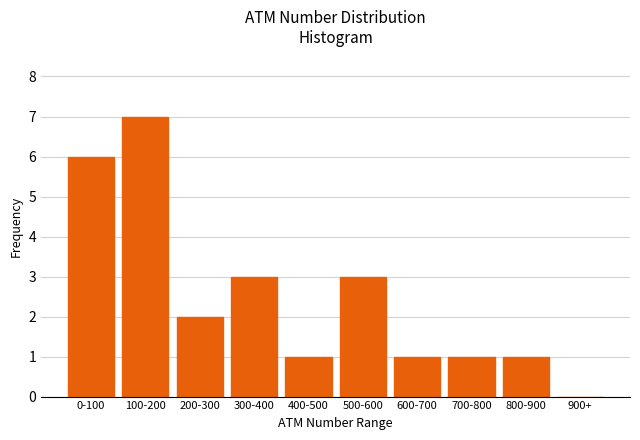

Reading right to left, list all the values displayed in this chart.

900+=0	800-900=1	700-800=1	600-700=1	500-600=3	400-500=1	300-400=3	200-300=2	100-200=7	0-100=6